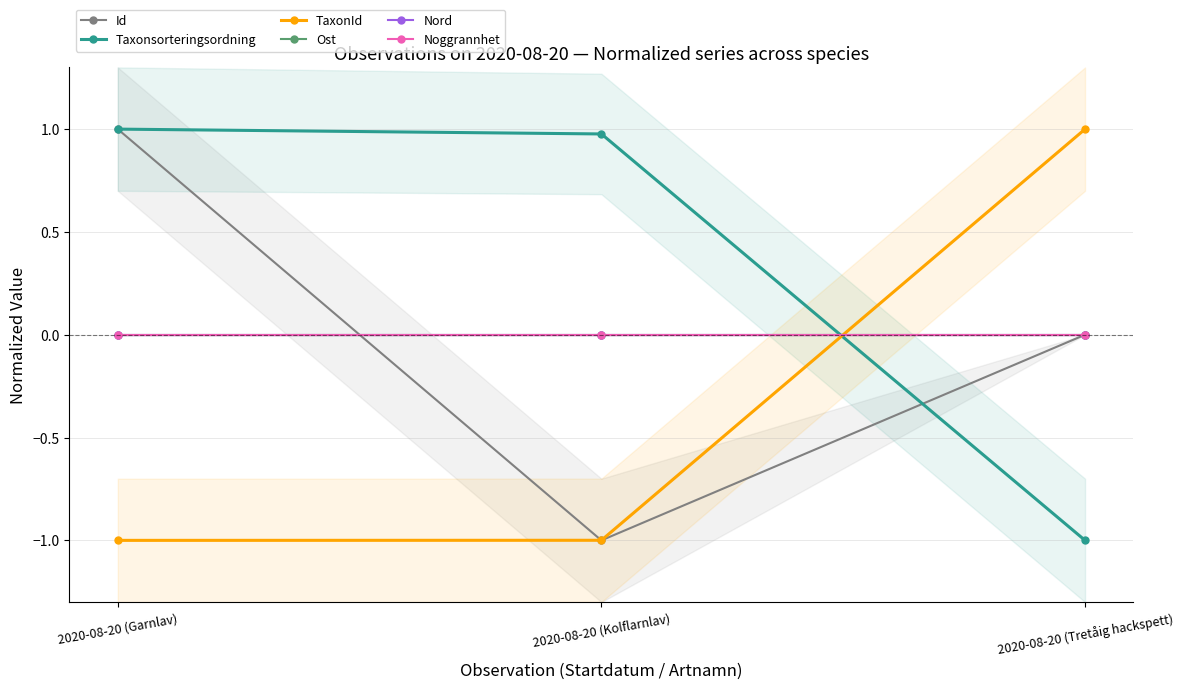

What is the label of the 3rd point from the left?

2020-08-20 (Tretåig hackspett)